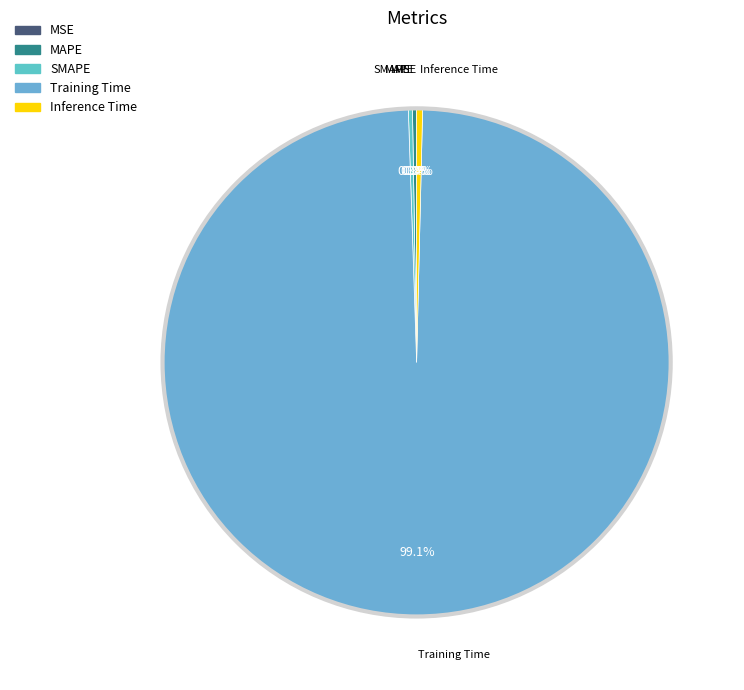

Which category accounts for the majority?

Training Time